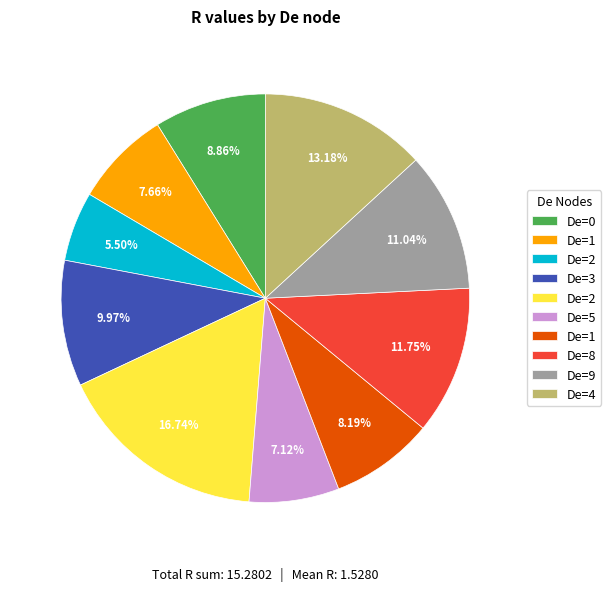

Does any single category account for the majority?

No